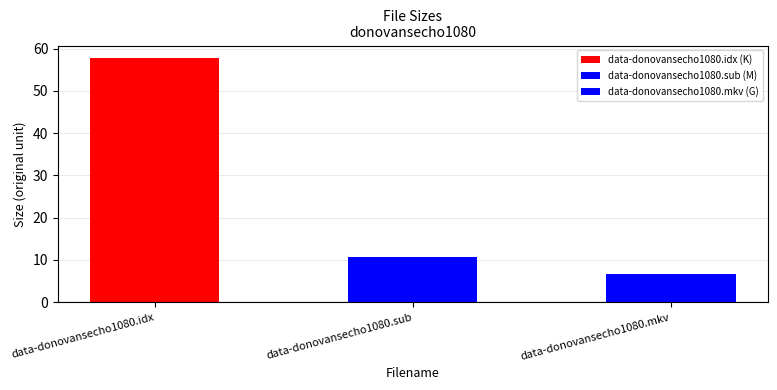

True or false: the data shows 10.6 at data-donovansecho1080.sub.

True